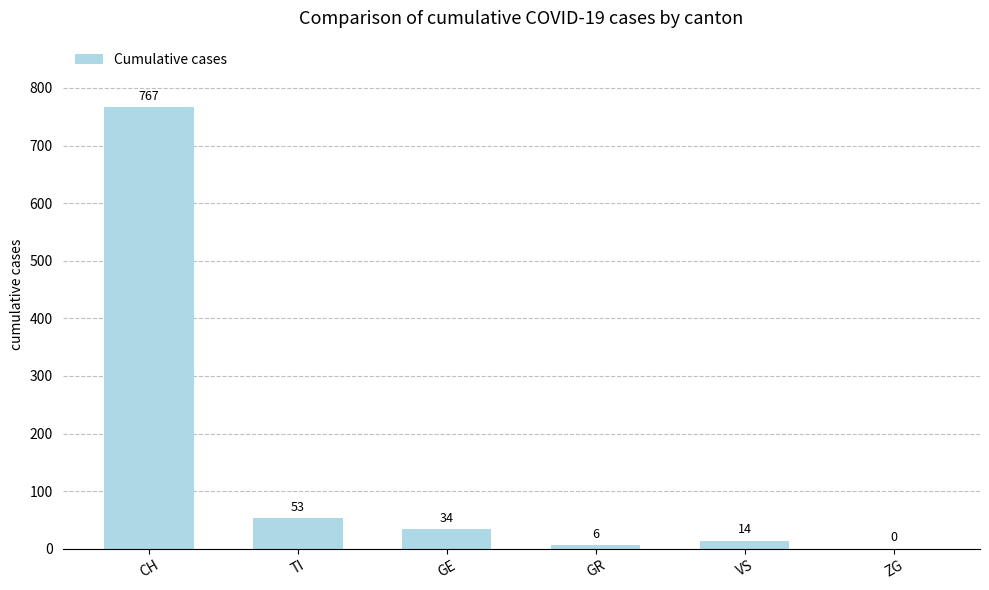

The chart shows a value of -271 at ZG. True or false?

False